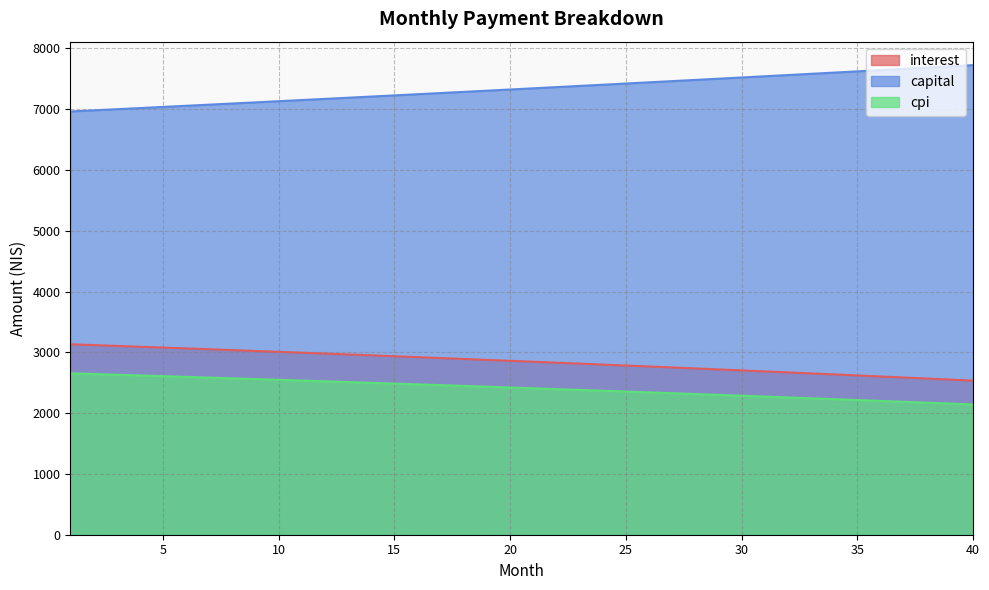

True or false: capital and interest cross at least once.

False